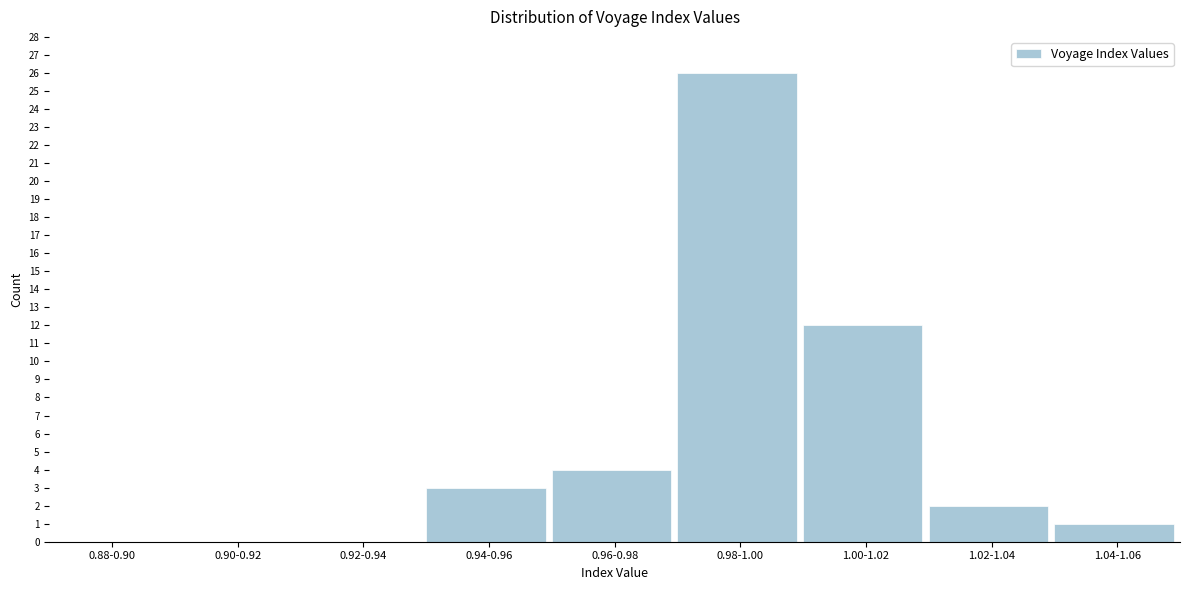

Reading right to left, list all the values displayed in this chart.

1.04-1.06=1	1.02-1.04=2	1.00-1.02=12	0.98-1.00=26	0.96-0.98=4	0.94-0.96=3	0.92-0.94=0	0.90-0.92=0	0.88-0.90=0